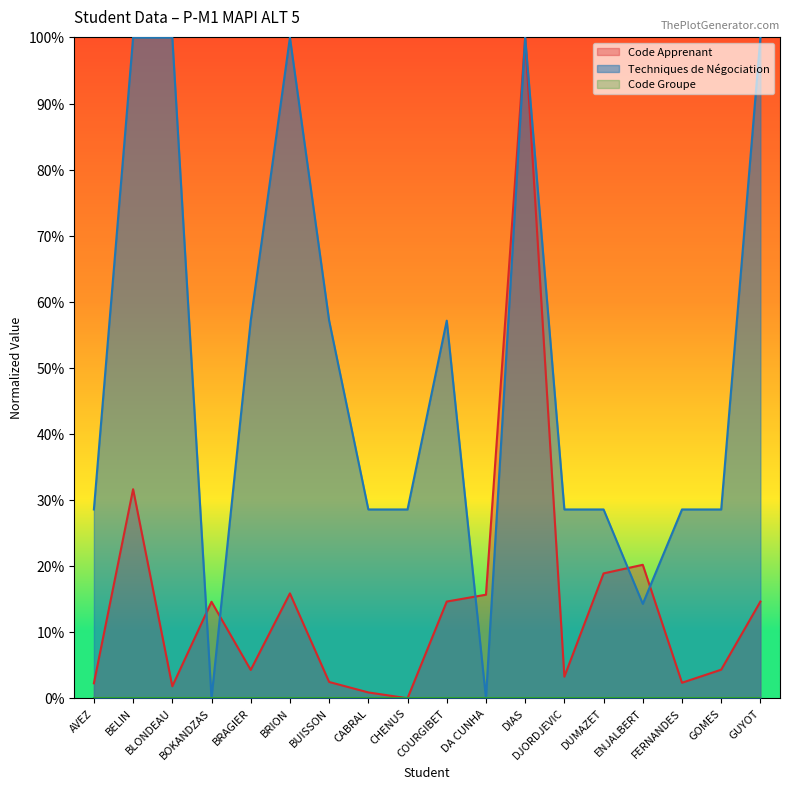

What is the difference between the Techniques de Négociation values at COURGIBET and FERNANDES?

28.6